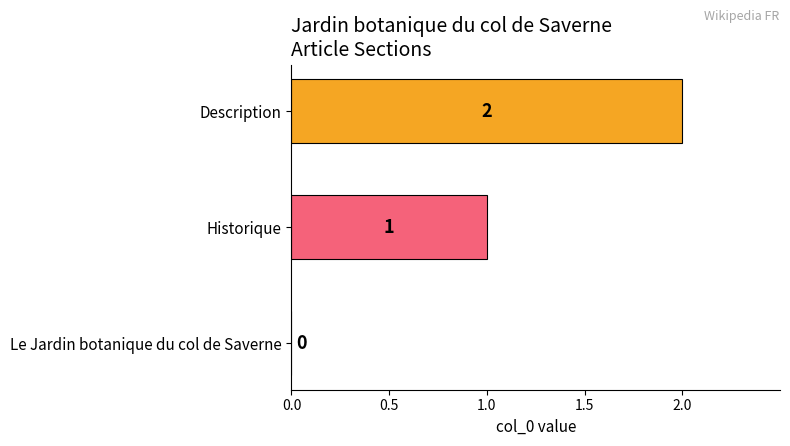

Between Historique and Le Jardin botanique du col de Saverne, which is larger?

Historique